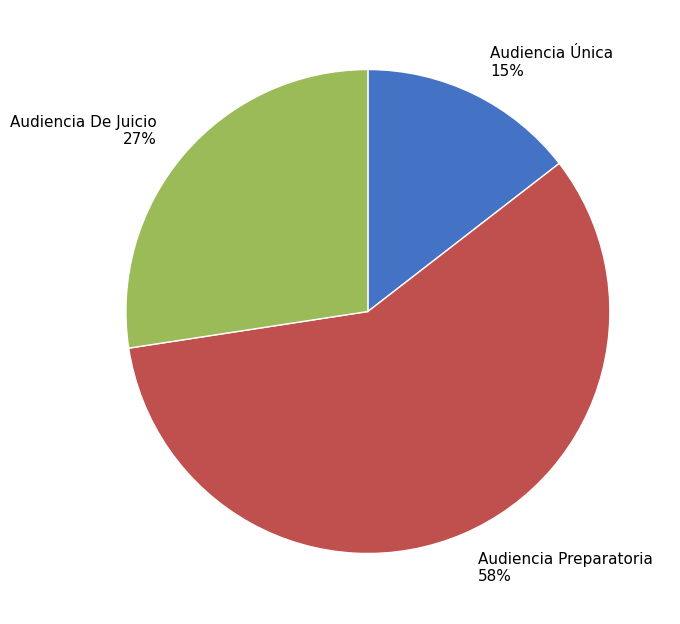

Do Audiencia De Juicio and Audiencia Preparatoria together represent more than half of the pie?

Yes